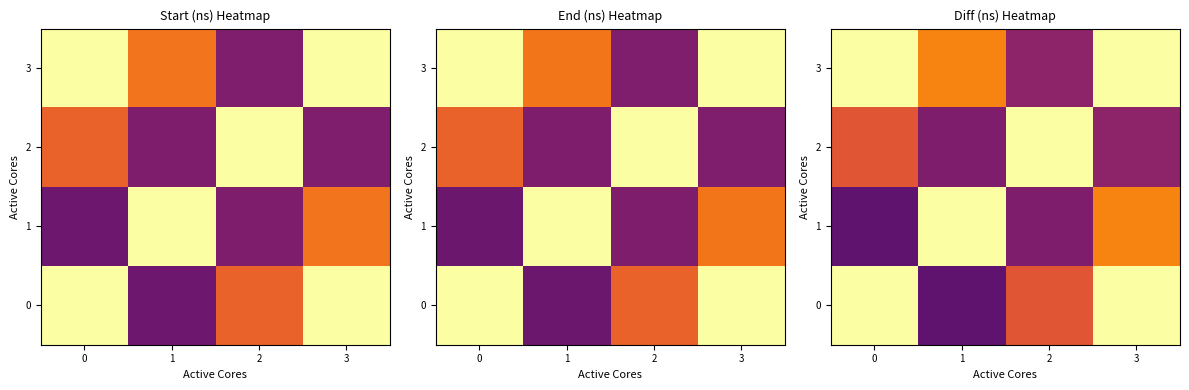

What is the maximum value for 1?

1.0